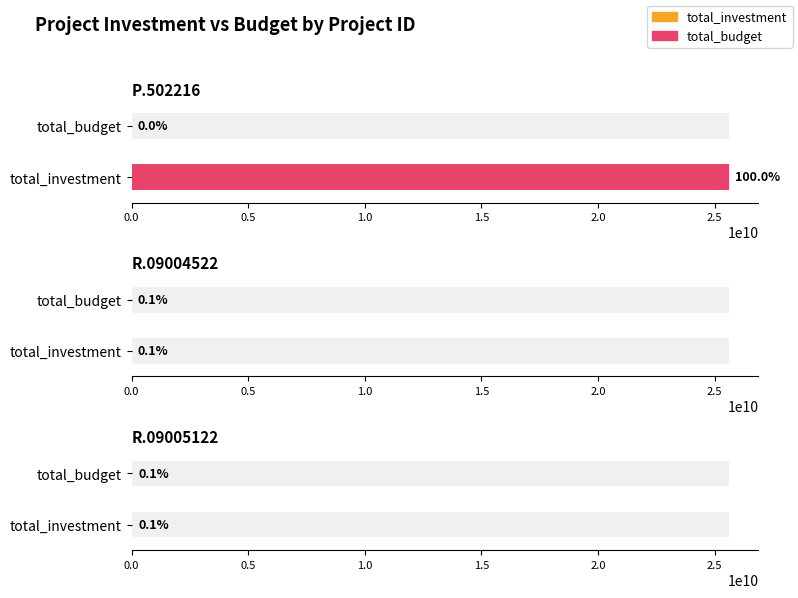

What is the minimum value for total_budget?

14720000